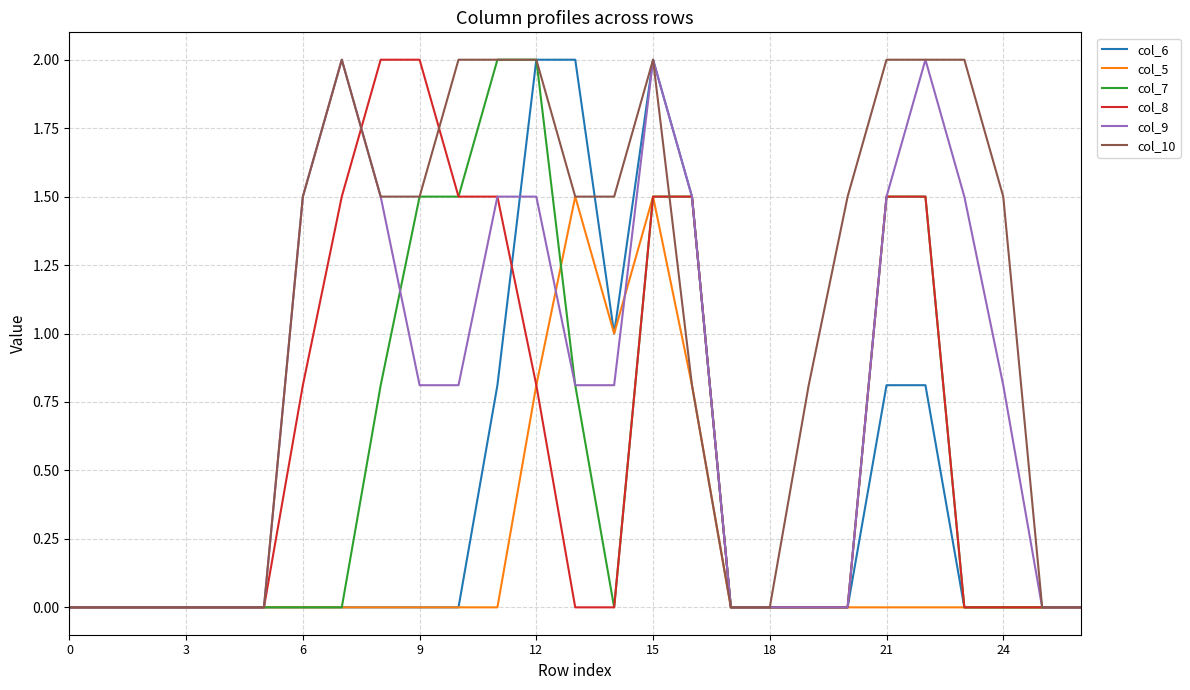

Which series has the largest total across all categories?

col_10